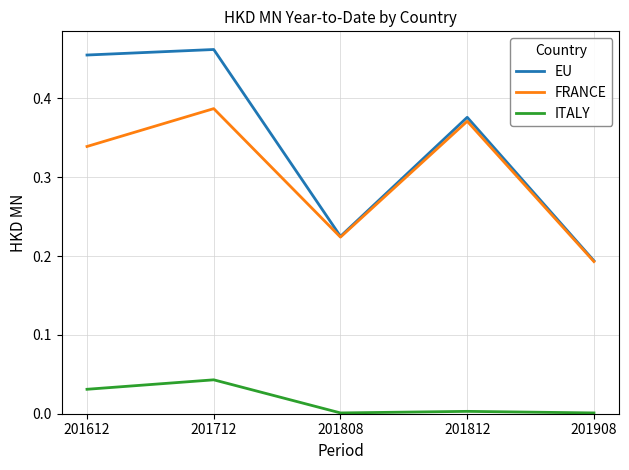

True or false: EU has a value of 0.4 at 201808.

False